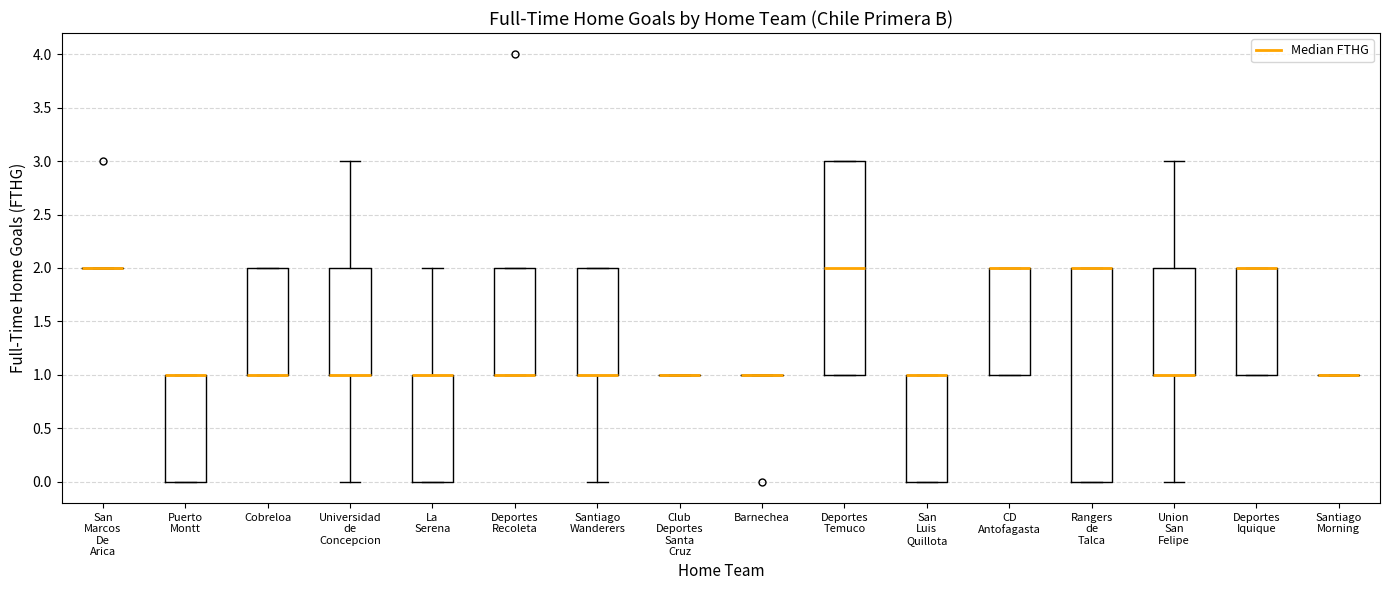

Reading left to right, read every box against the y-axis: the position of its median line, the range the box covers, and the ends of its whiskers. The values are not printed on the chart, so give them approximately, as read against the axis.

San Marcos De Arica: box collapsed to a line at 2, whiskers 2 to 2
Puerto Montt: median 1 (drawn on the box's upper edge), box 0 to 1, whiskers 0 to 1
Cobreloa: median 1 (drawn on the box's lower edge), box 1 to 2, whiskers 1 to 2
Universidad de Concepcion: median 1 (drawn on the box's lower edge), box 1 to 2, whiskers 0 to 3
La Serena: median 1 (drawn on the box's upper edge), box 0 to 1, whiskers 0 to 2
Deportes Recoleta: median 1 (drawn on the box's lower edge), box 1 to 2, whiskers 1 to 2
Santiago Wanderers: median 1 (drawn on the box's lower edge), box 1 to 2, whiskers 0 to 2
Club Deportes Santa Cruz: box collapsed to a line at 1, whiskers 1 to 1
Barnechea: box collapsed to a line at 1, whiskers 1 to 1
Deportes Temuco: median 2, box 1 to 3, whiskers 1 to 3
San Luis Quillota: median 1 (drawn on the box's upper edge), box 0 to 1, whiskers 0 to 1
CD Antofagasta: median 2 (drawn on the box's upper edge), box 1 to 2, whiskers 1 to 2
Rangers de Talca: median 2 (drawn on the box's upper edge), box 0 to 2, whiskers 0 to 2
Union San Felipe: median 1 (drawn on the box's lower edge), box 1 to 2, whiskers 0 to 3
Deportes Iquique: median 2 (drawn on the box's upper edge), box 1 to 2, whiskers 1 to 2
Santiago Morning: box collapsed to a line at 1, whiskers 1 to 1